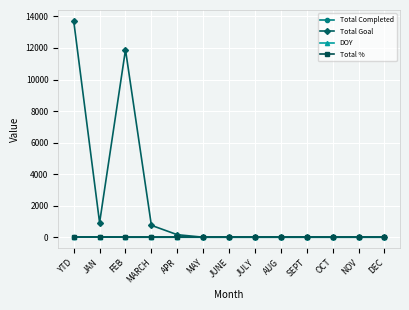

The value of Total Completed at APR is 0. True or false?

True